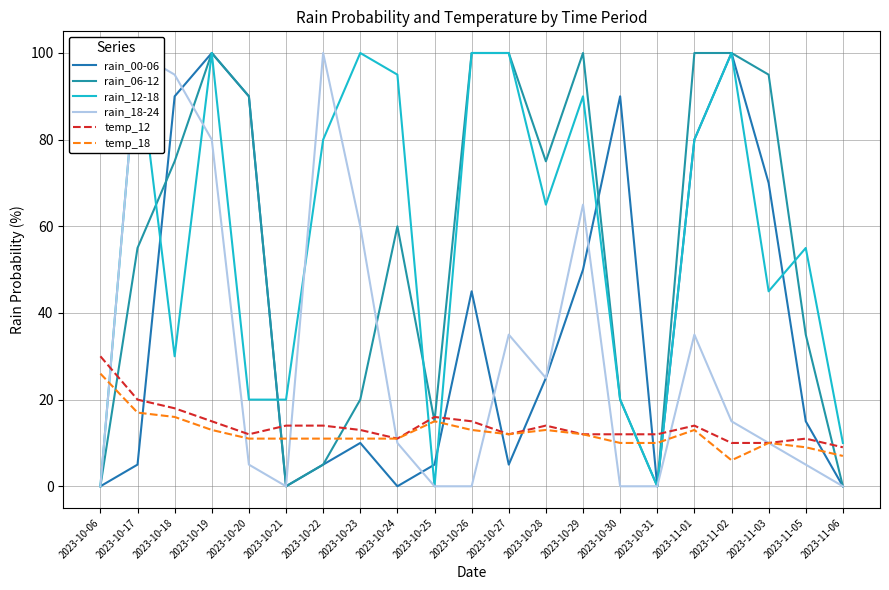

Is it true that rain_06-12 equals -69 at 2023-10-06?

False